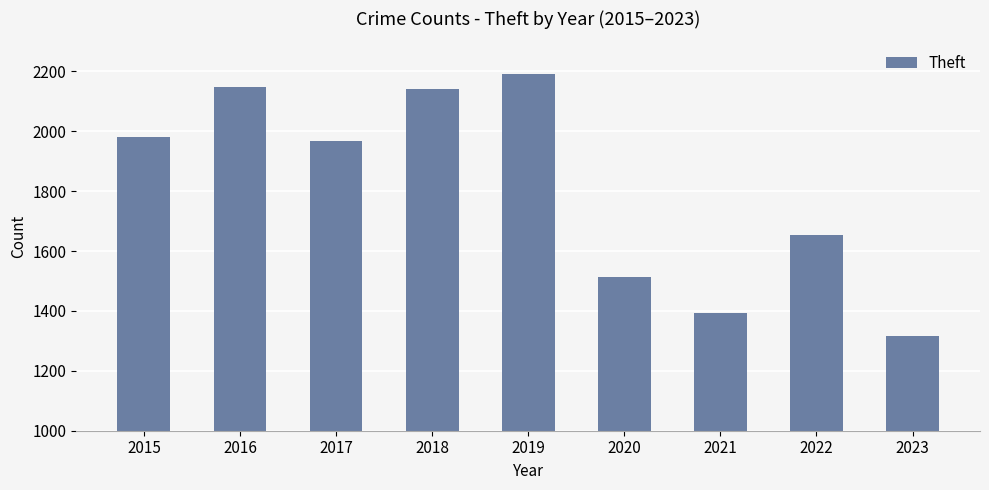

What is the value of the 8th bar from the left?

1652